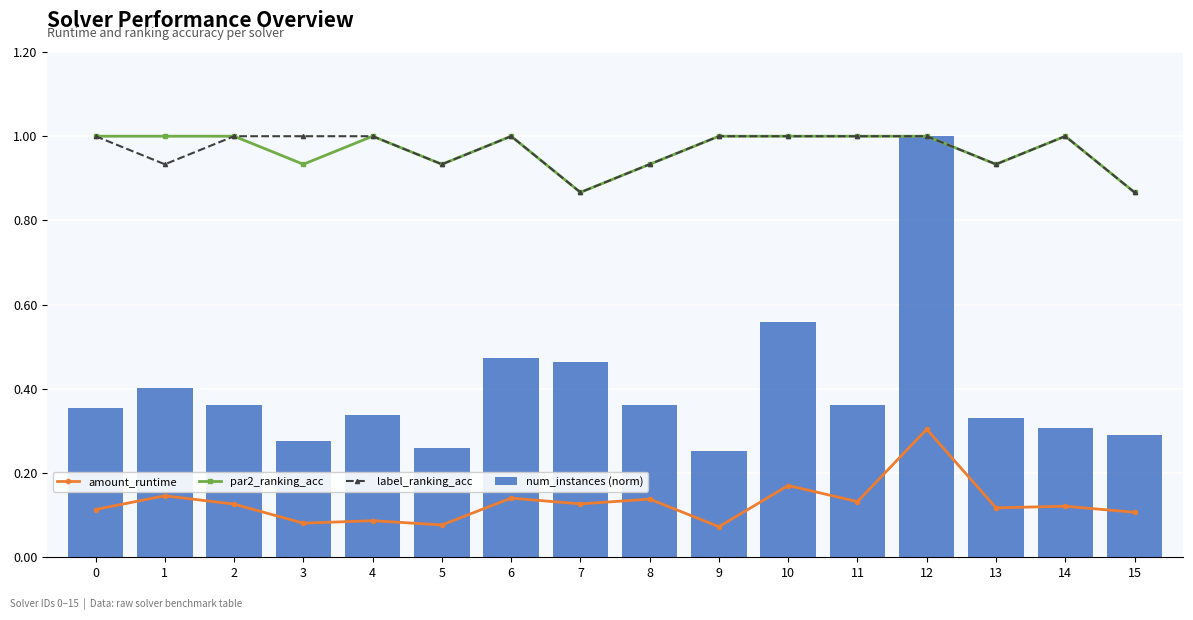

Is it true that num_instances (norm) equals 0.4 at 8?

True